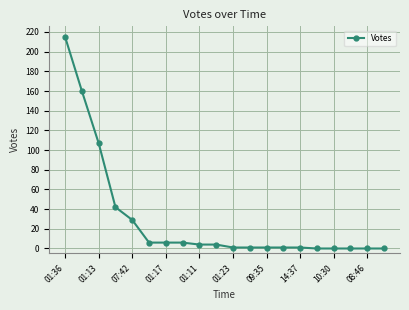

What is the difference between the maximum and minimum values?

215